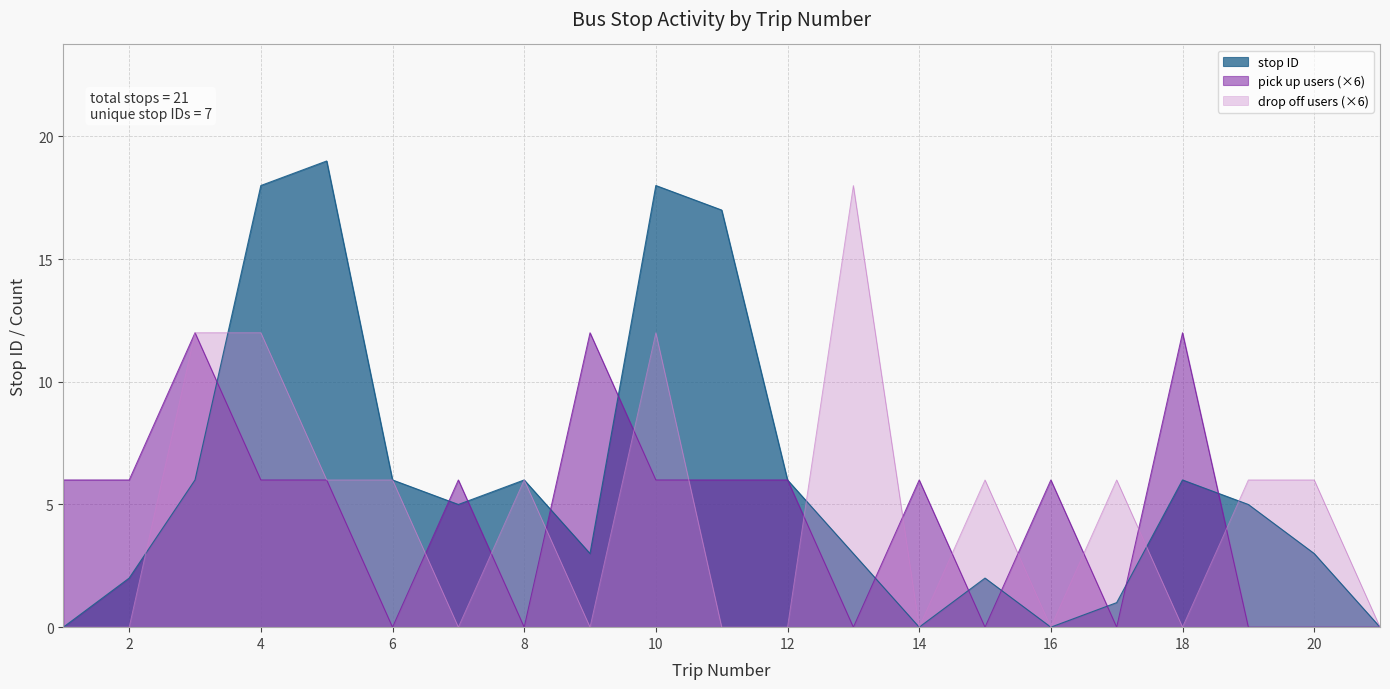

How many drop off count values are between 0 and 6?

17